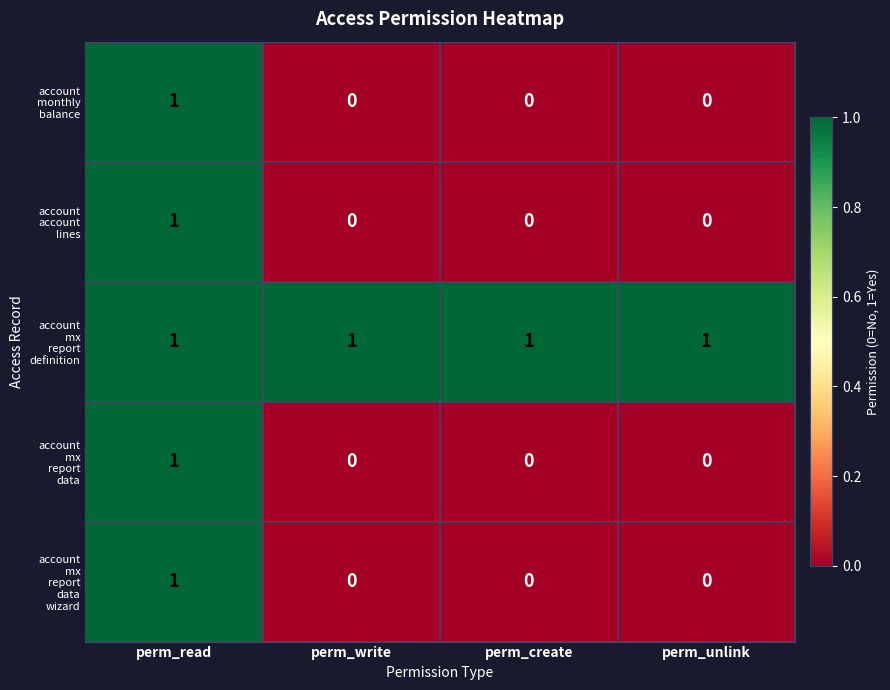

At how many categories does at least one series exceed 0?

4